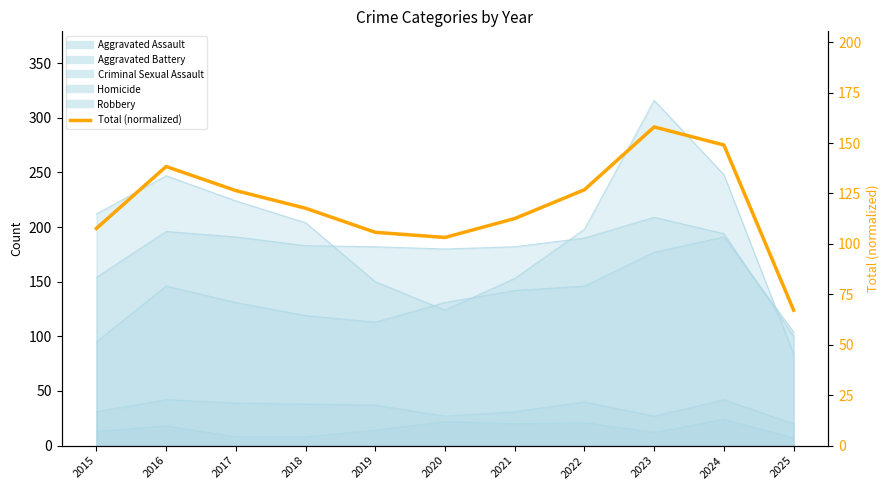

What is the value of the 3rd point from the left?

126.4